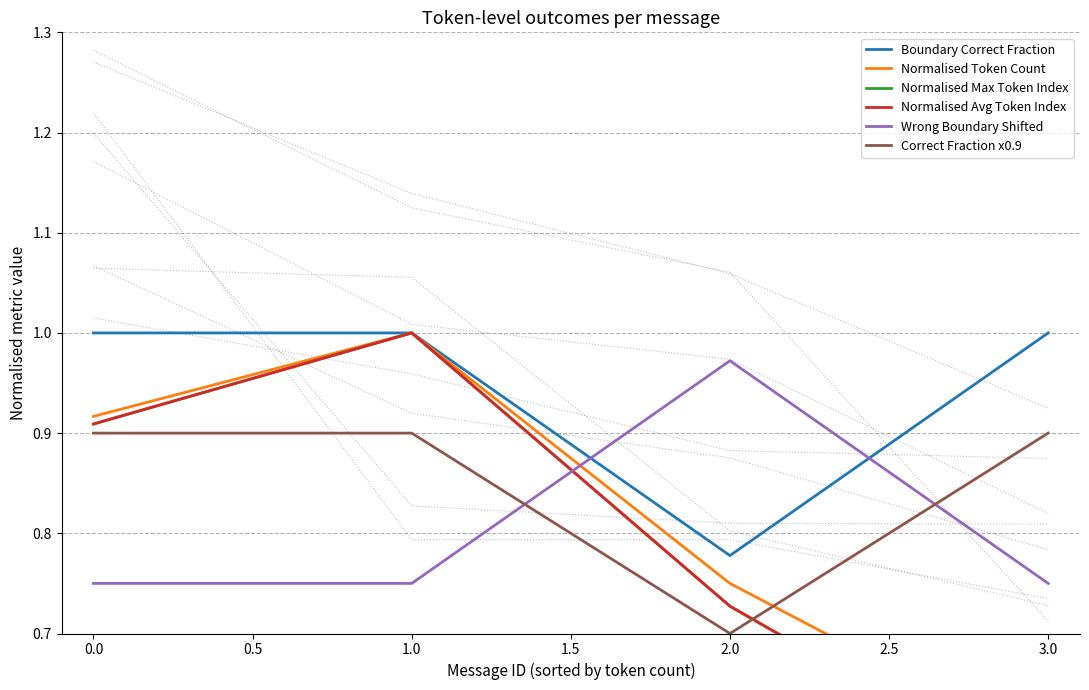

The value of Correct Fraction x0.9 at 2.0 is 0.7. True or false?

True